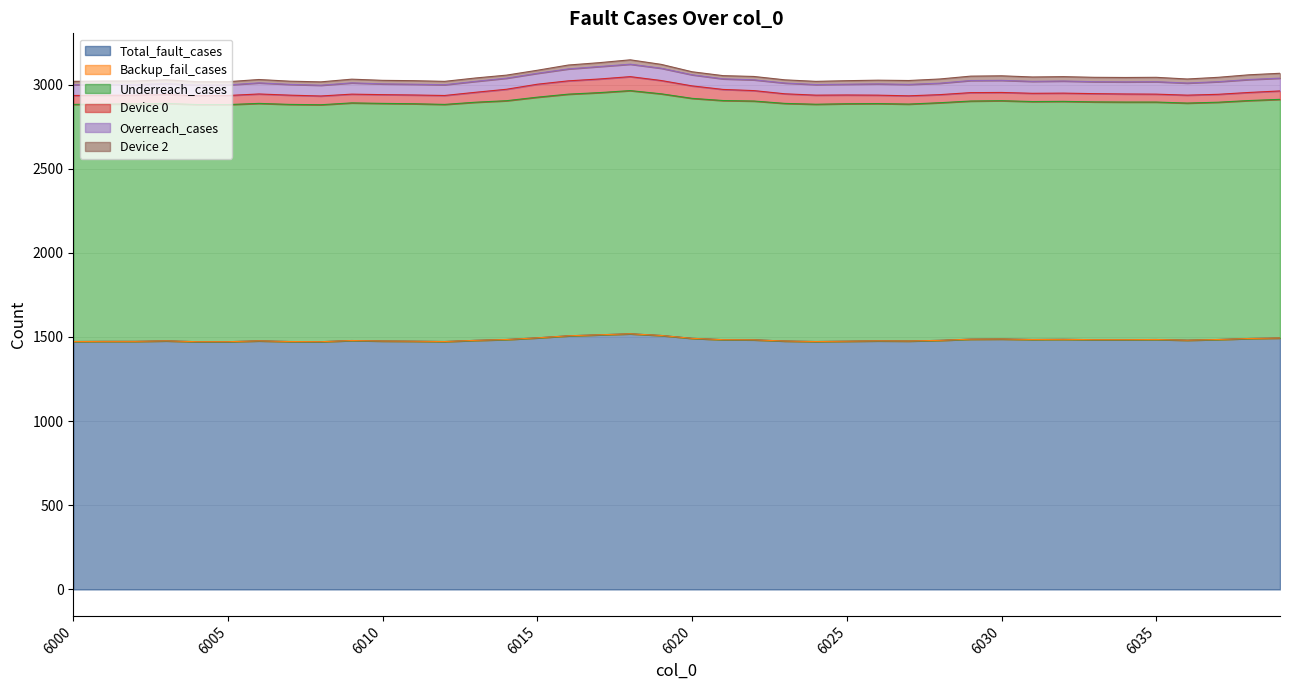

What is the difference between the Device 0 values at 6017 and 6037?

34